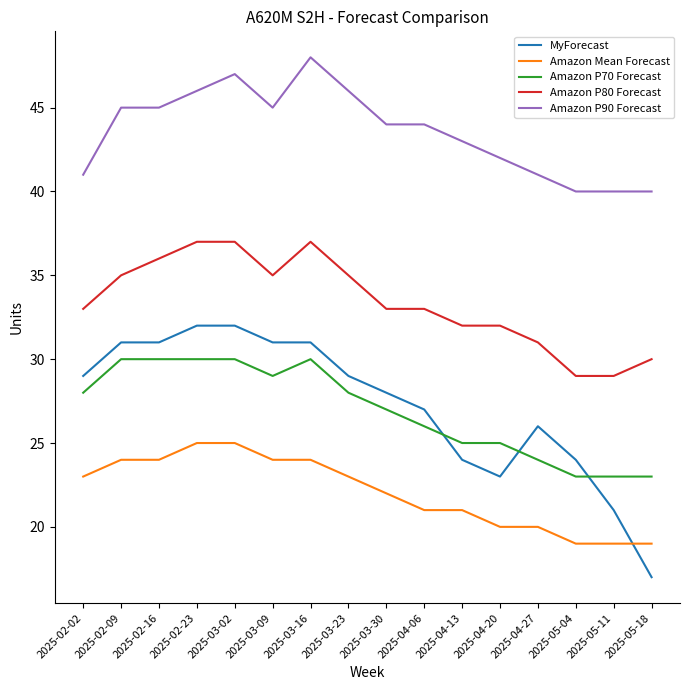

What is the spread (max minus min) of values at 2025-05-04?

21